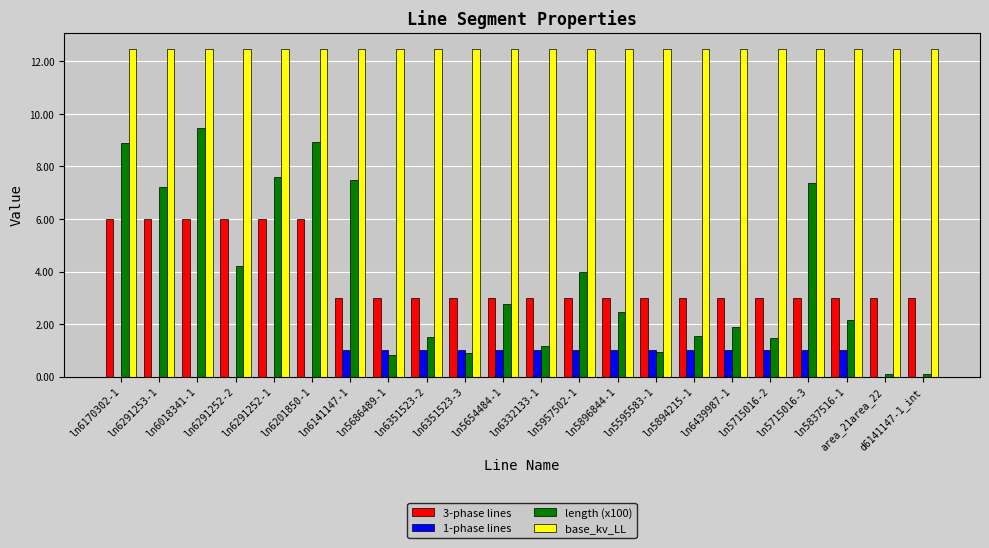

Which series changed the most between ln6018341-1 and ln6291252-1?

length (x100)